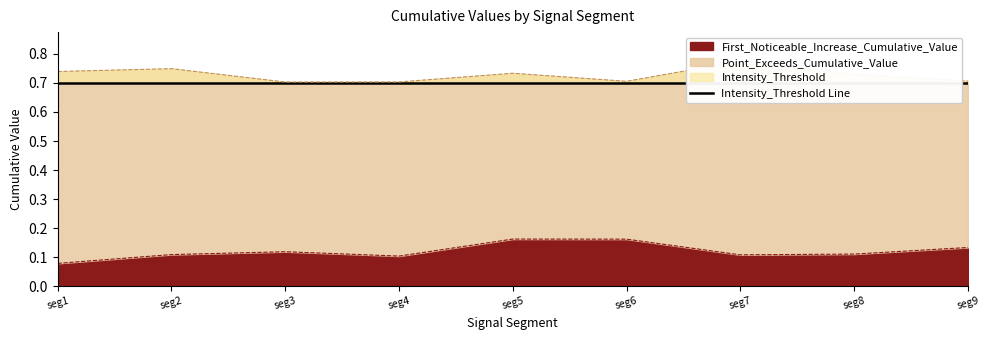

What is the greatest value displayed?

0.8